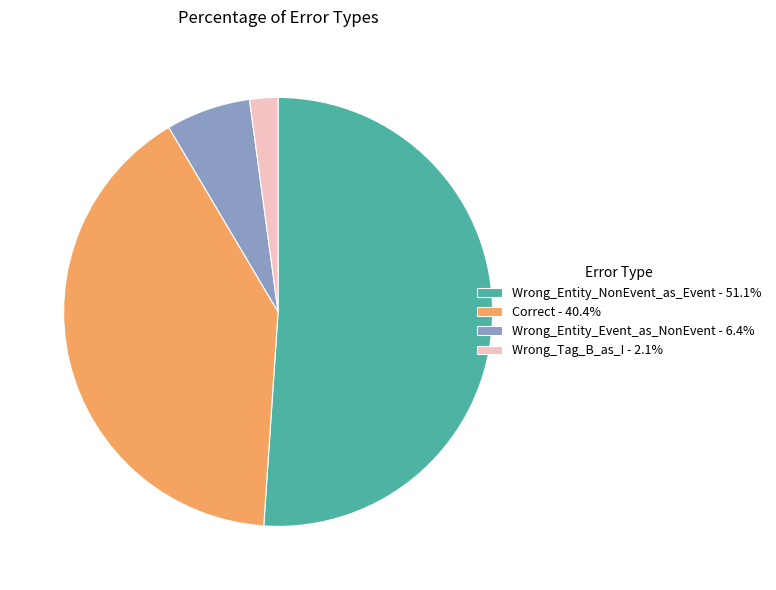

What is the largest slice in the pie chart?

Wrong_Entity_NonEvent_as_Event